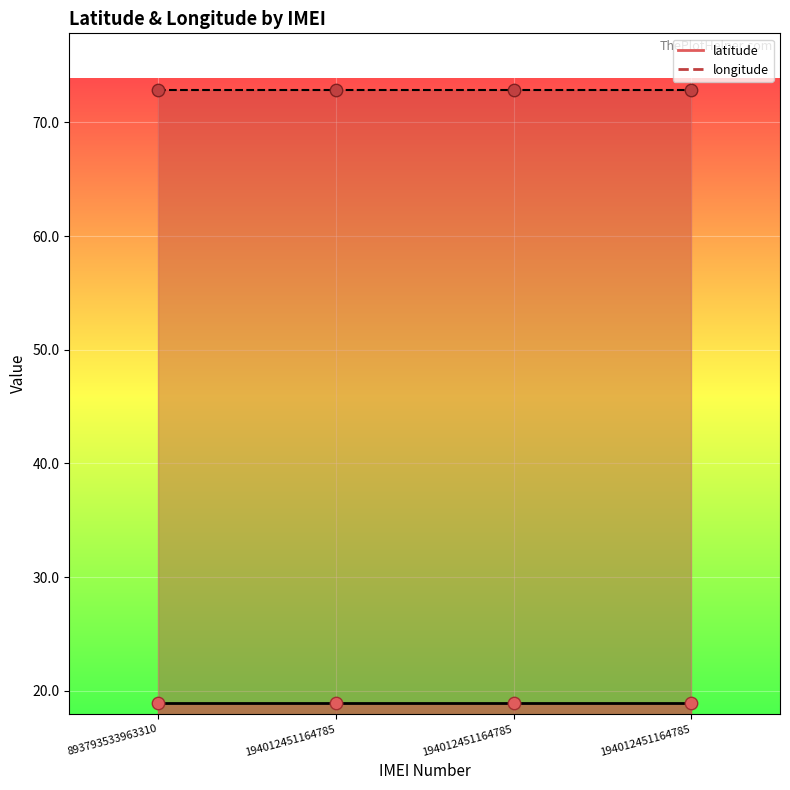

What are all the series names shown in the legend?

latitude, longitude